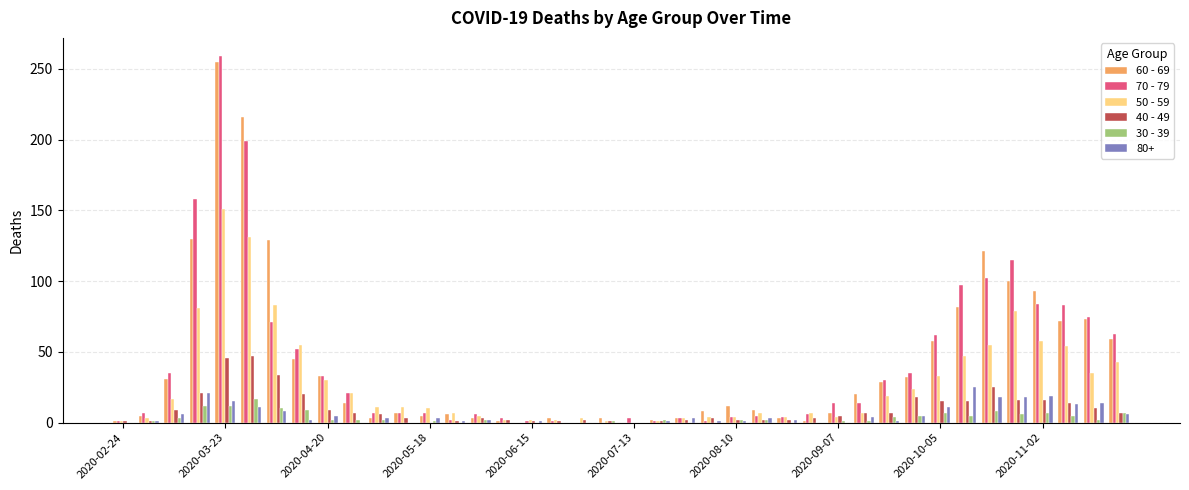

What is the maximum value shown in the chart?

259